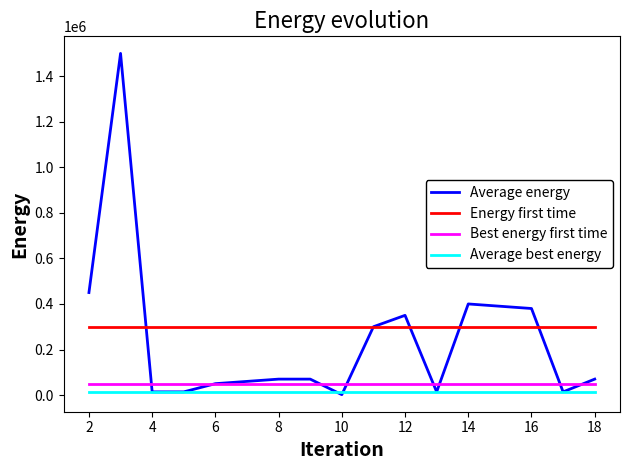

What is the greatest value displayed?

1500000